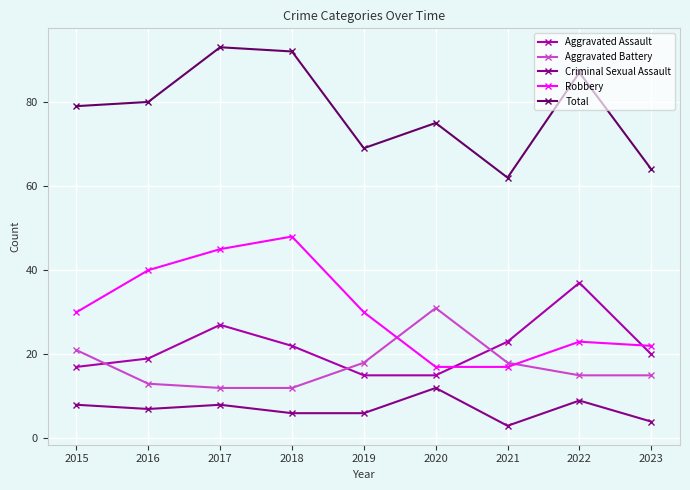

What is the spread (max minus min) of values at 2018?

86